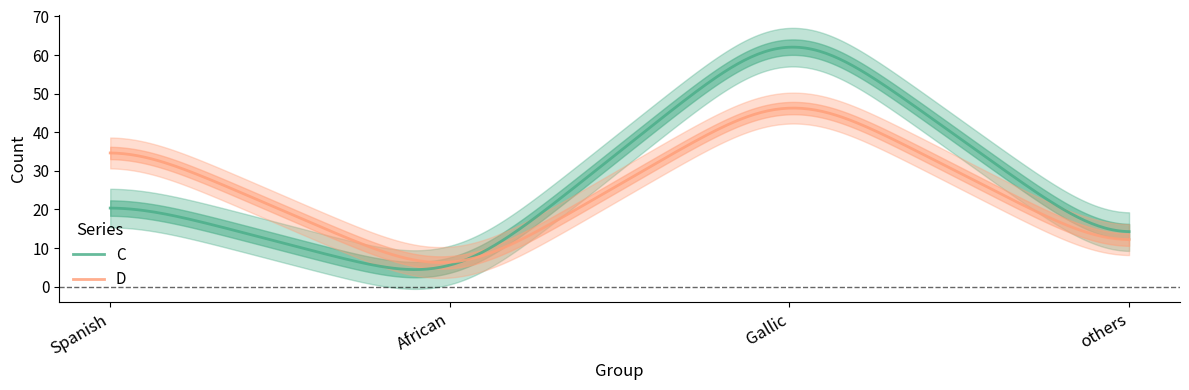

What is the difference between the maximum and minimum values in the C series?

57.6